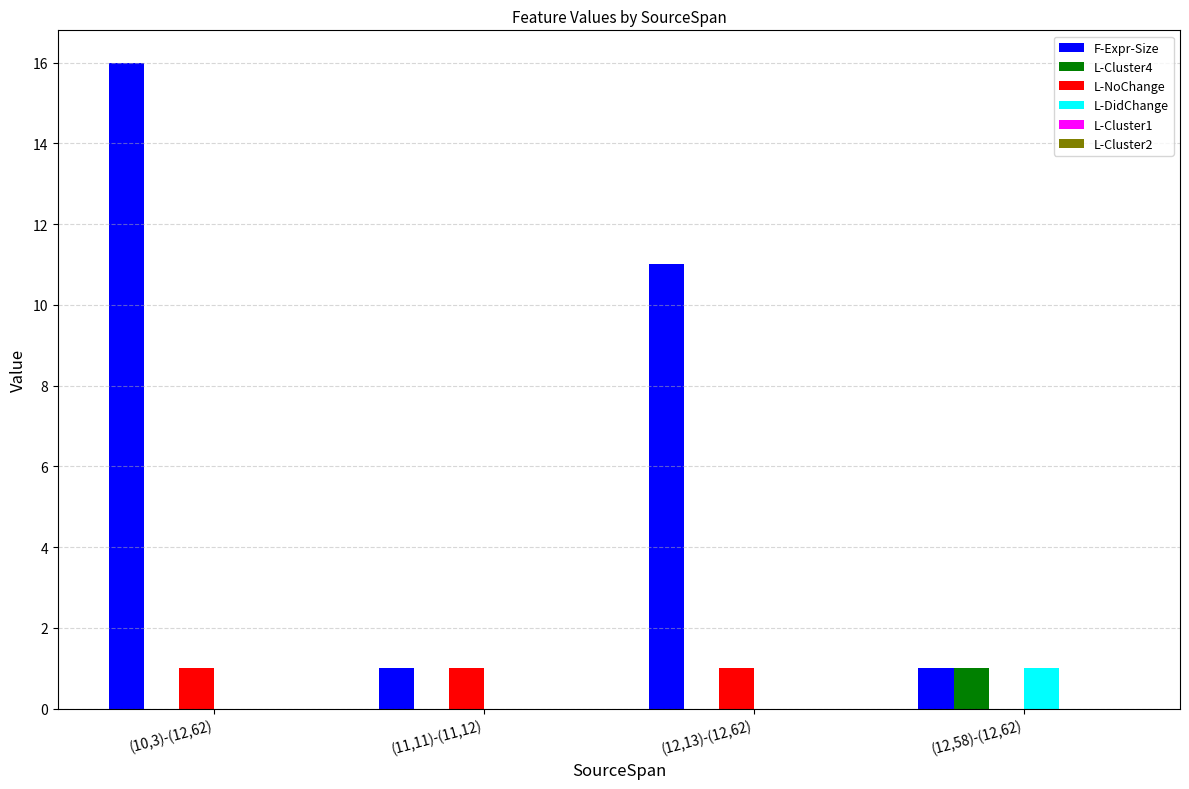

Is the value of L-Cluster4 at (11,11)-(11,12) greater than the value of F-Expr-Size at (12,13)-(12,62)?

No